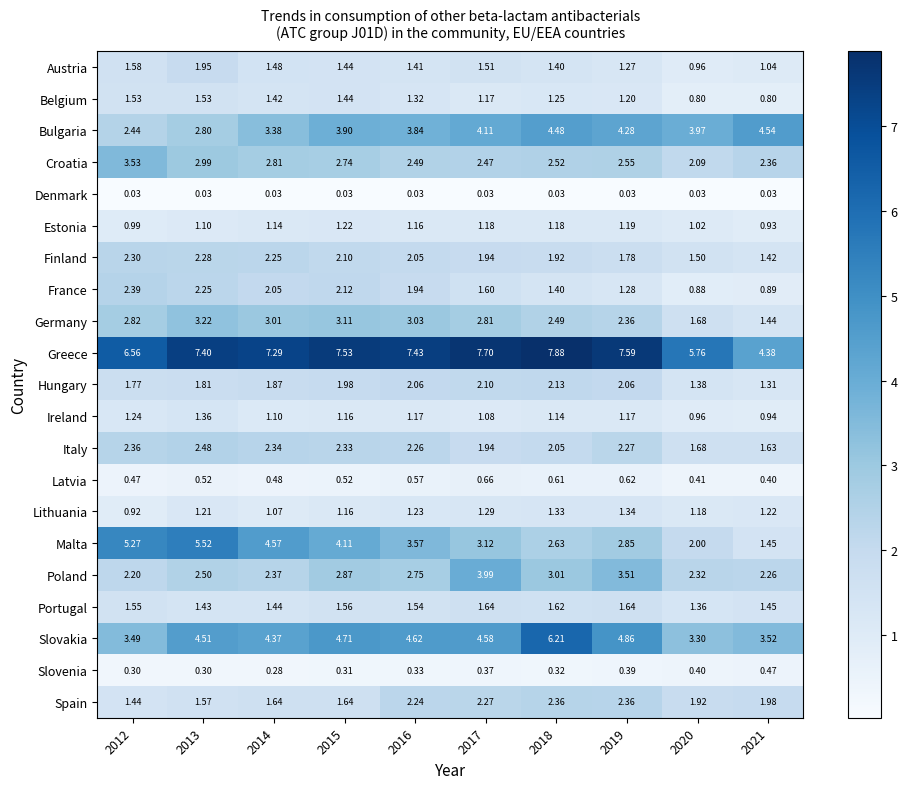

At 2013, list the series in order from largest to smallest.

Greece, Malta, Slovakia, Germany, Croatia, Bulgaria, Poland, Italy, Finland, France, Austria, Hungary, Spain, Belgium, Portugal, Ireland, Lithuania, Estonia, Latvia, Slovenia, Denmark